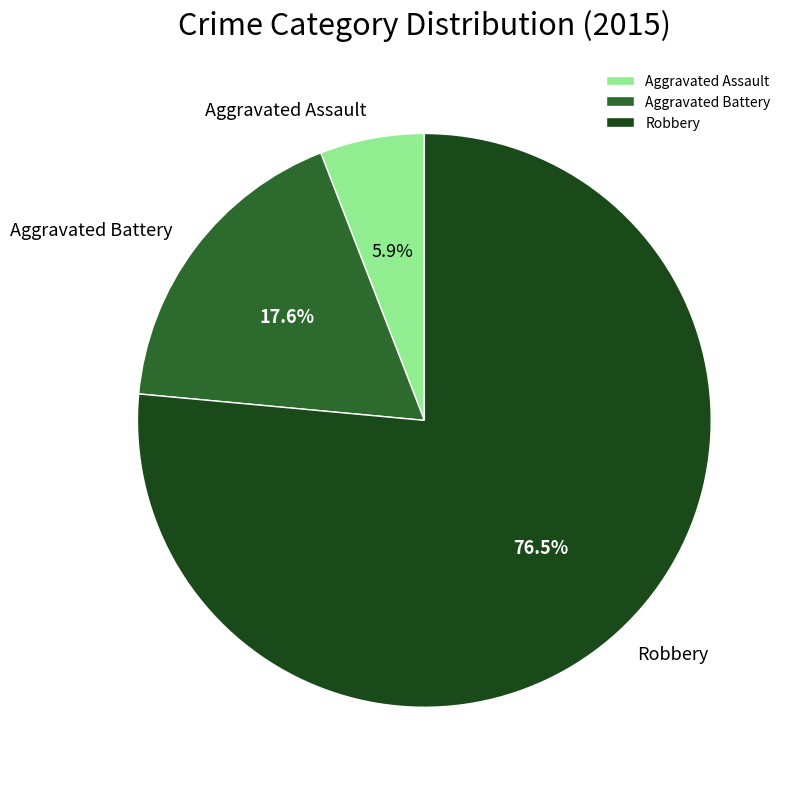

What is the smallest slice in the pie chart?

Aggravated Assault